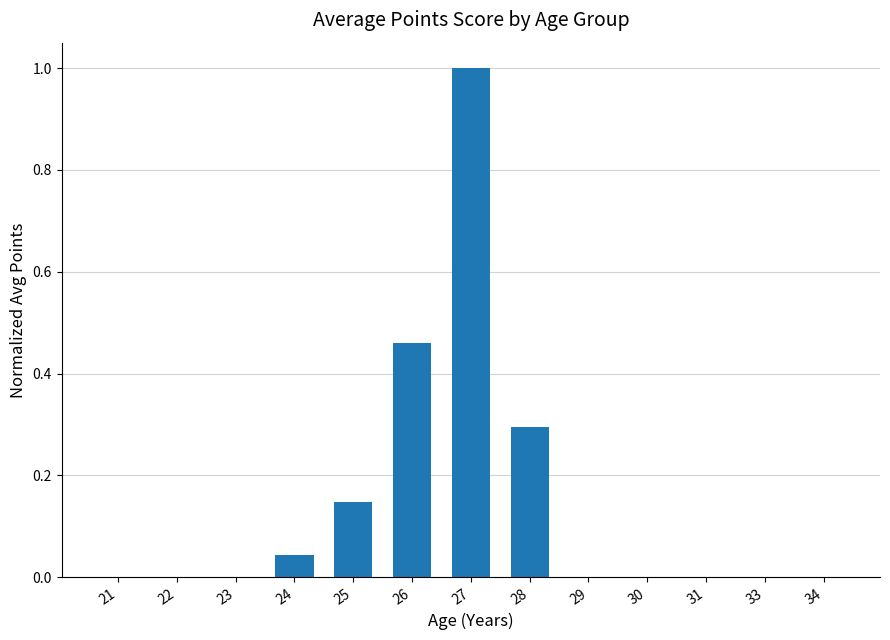

Which has a higher value, 27 or 29?

27